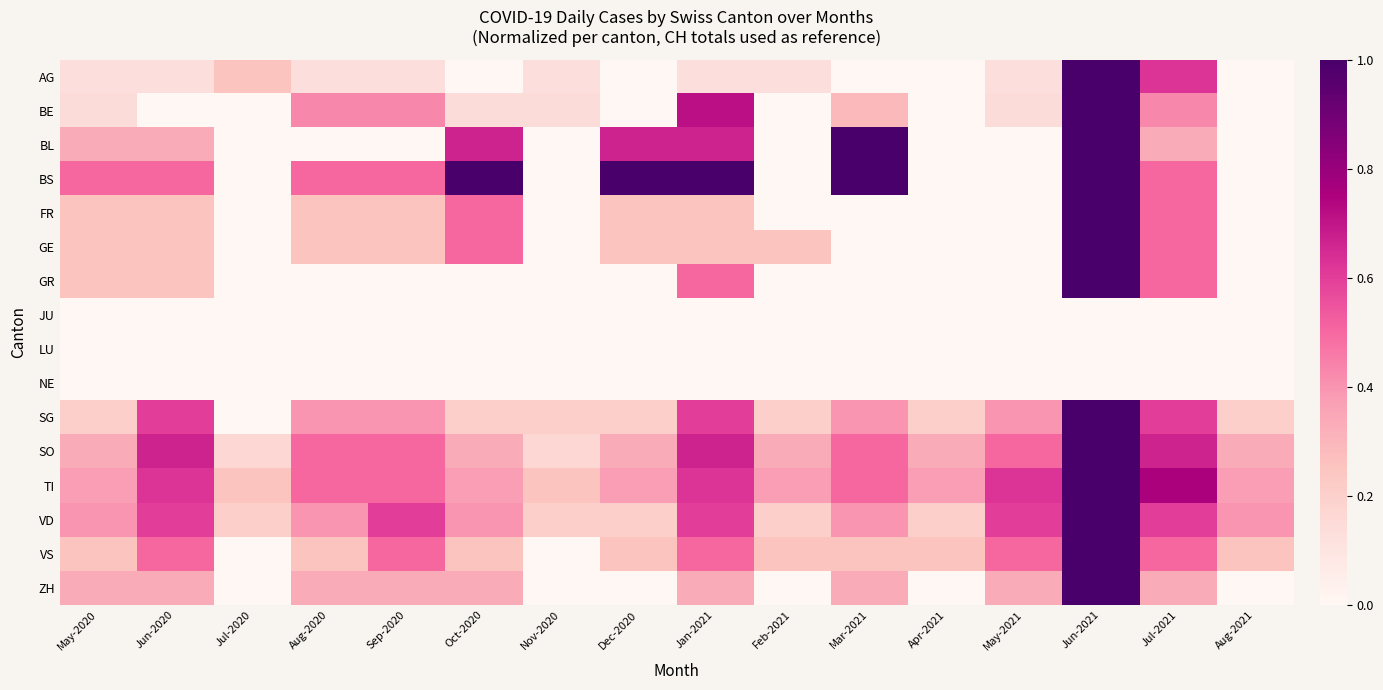

Which series has the largest total across all categories?

TI